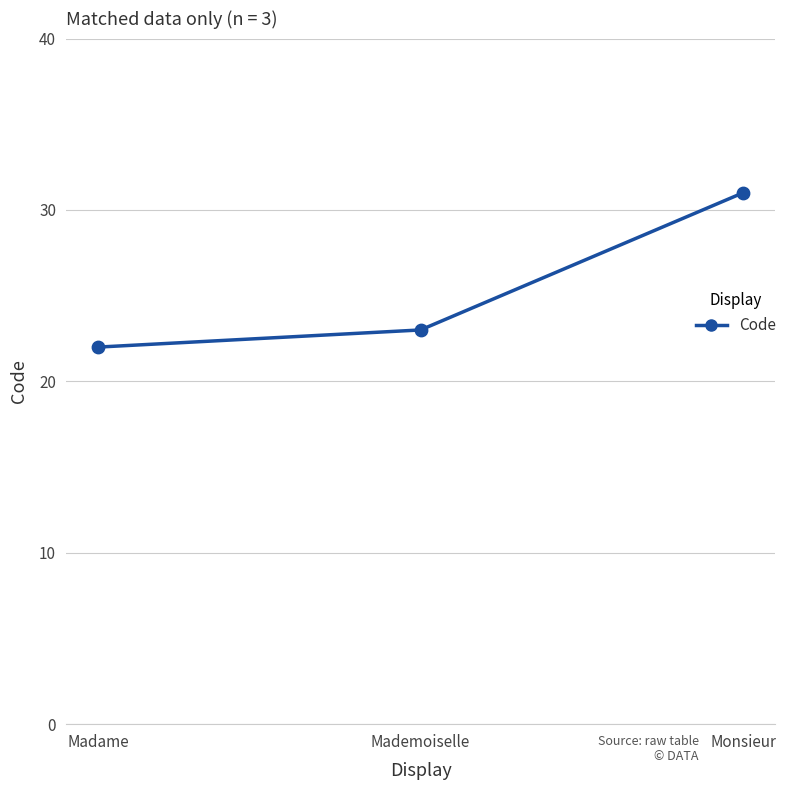

What is the change in value from Madame to Monsieur?

+9